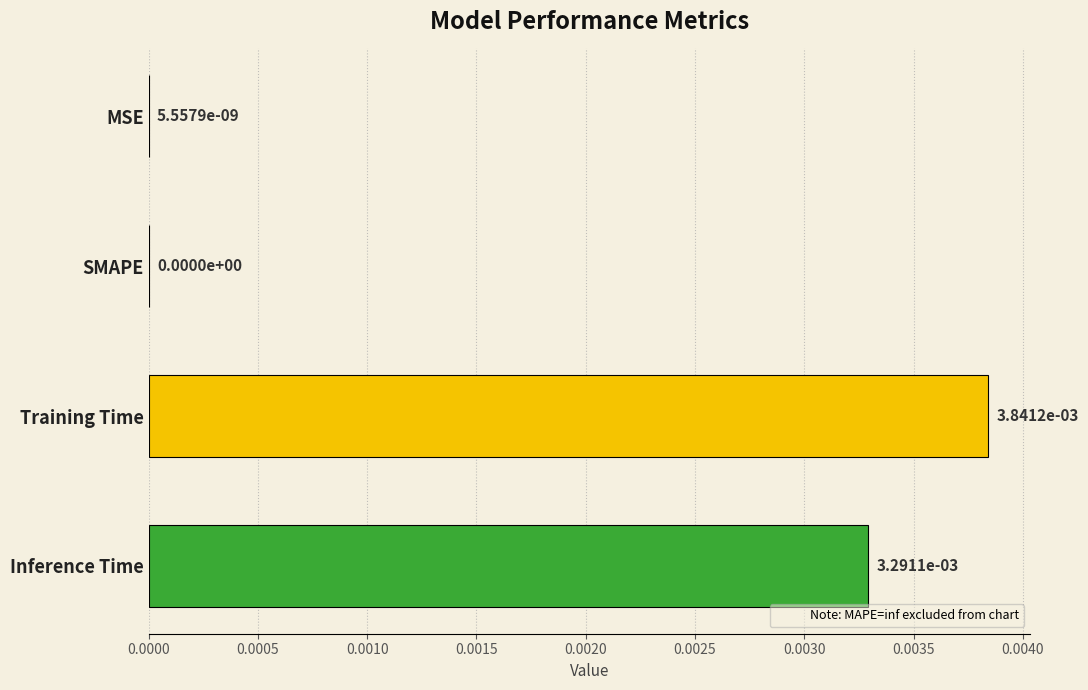

Which category has the highest value across all series?

Training Time